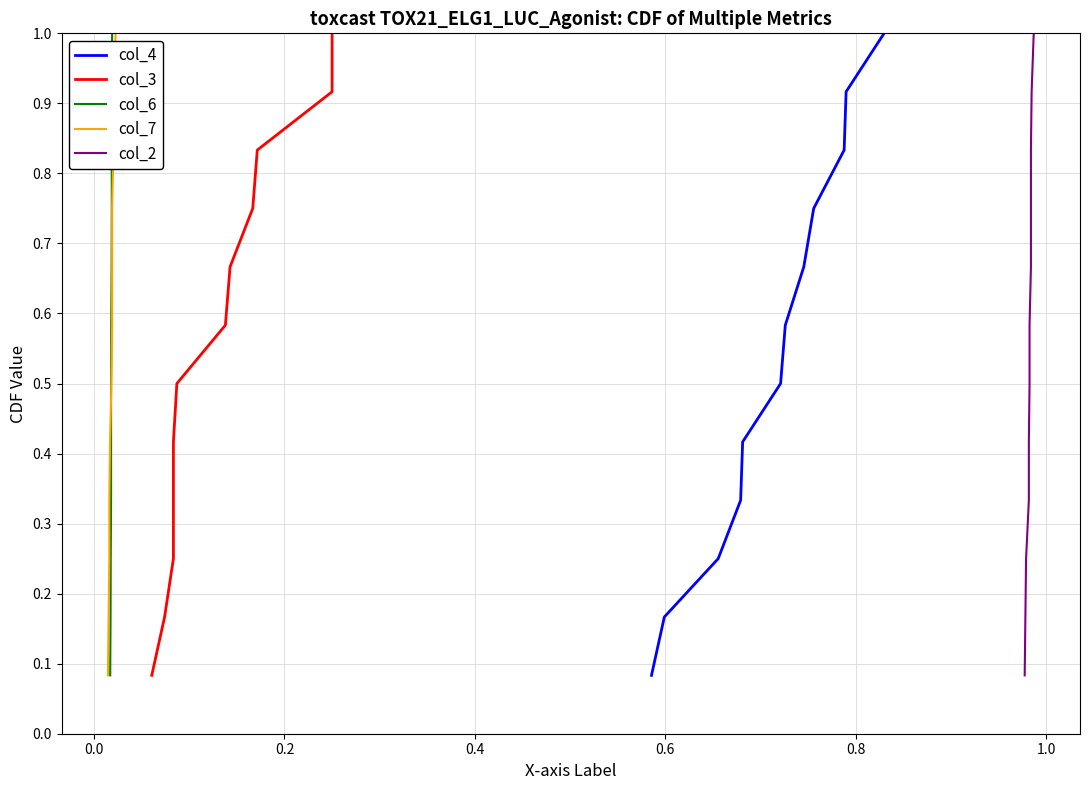

What is the maximum value for col_4?

1.0